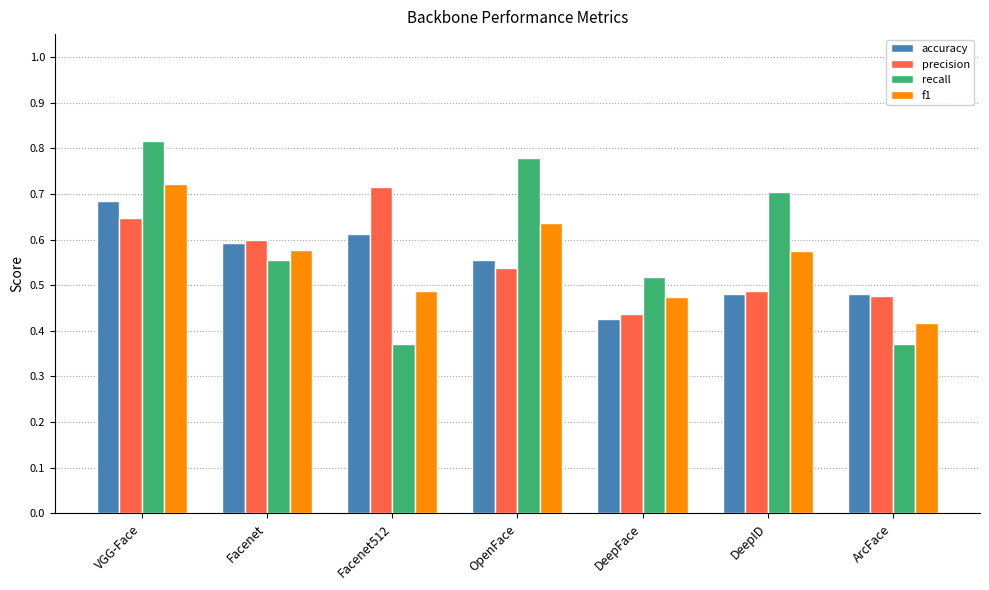

At how many categories does at least one series exceed 0?

7